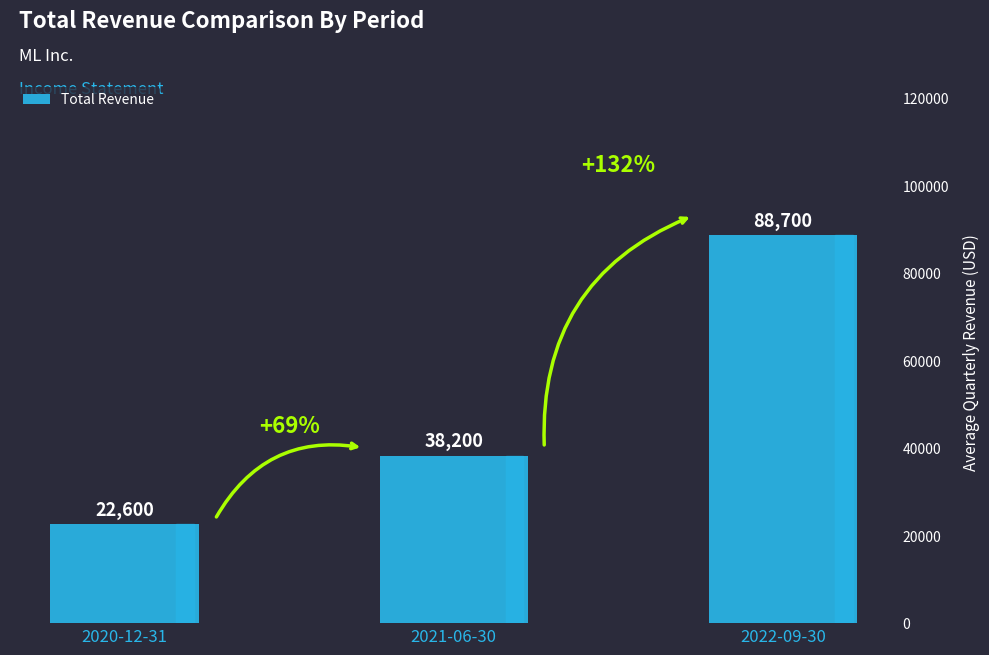

How many distinct data groups are displayed?

1